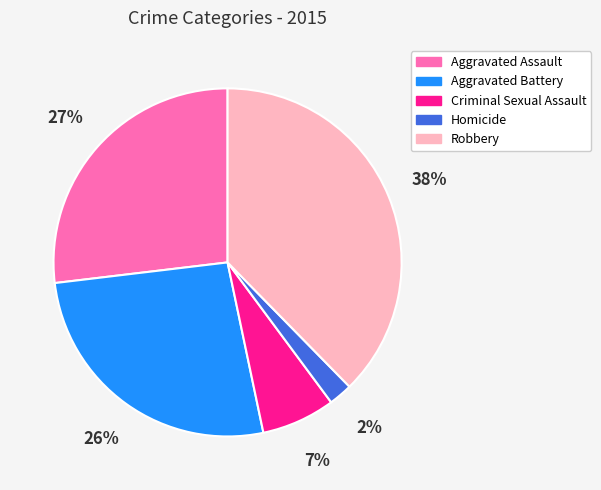

Is it true that Homicide is 9% of the pie?

False